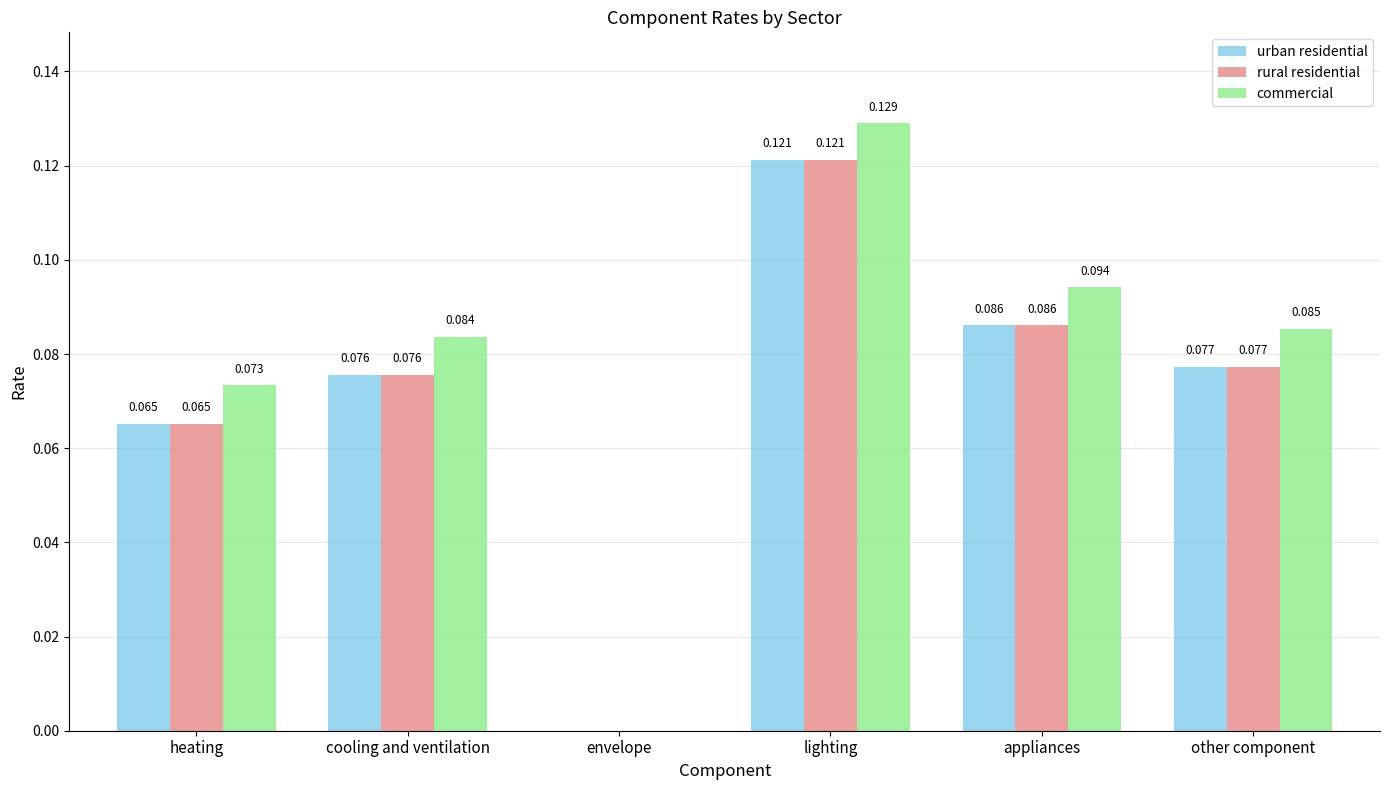

At which label does urban residential reach its peak?

lighting